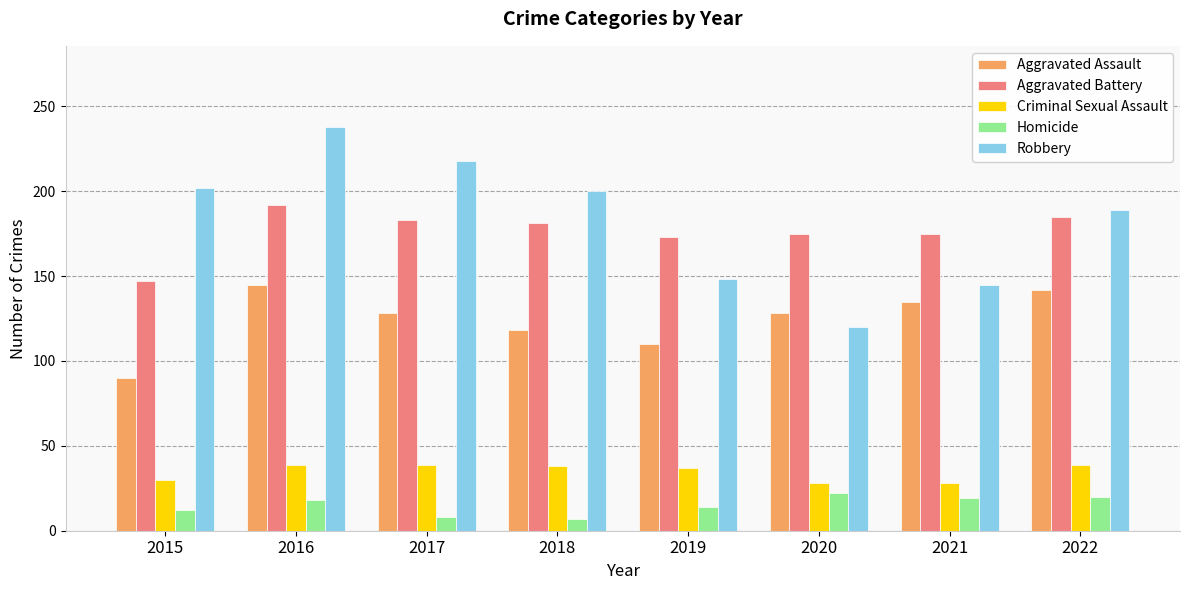

What value does the Homicide series have at 2018?

7